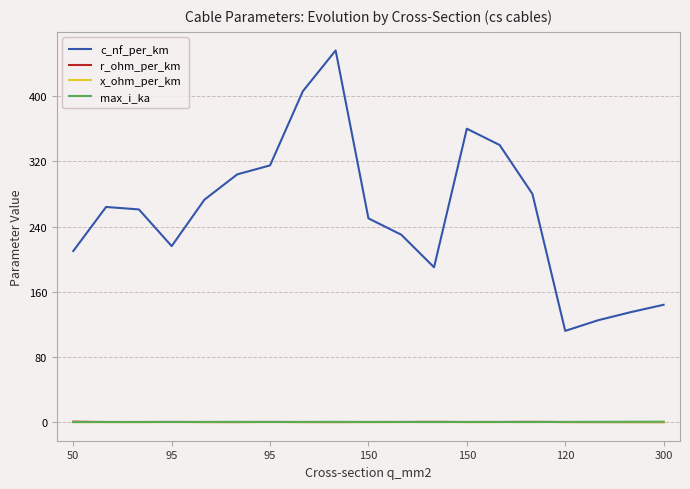

Which series has the largest range (max minus min)?

c_nf_per_km